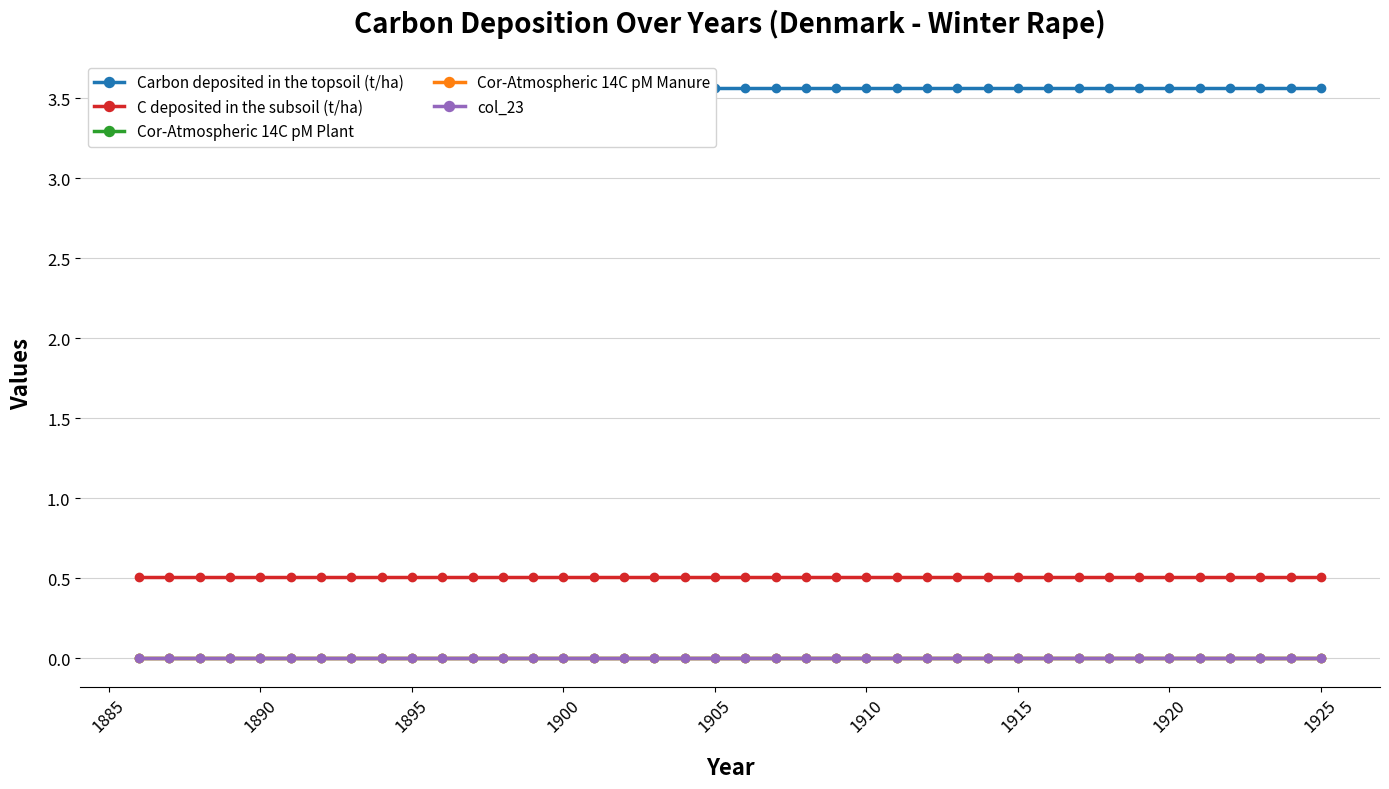

Which series has the largest range (max minus min)?

Carbon deposited in the topsoil (t/ha)